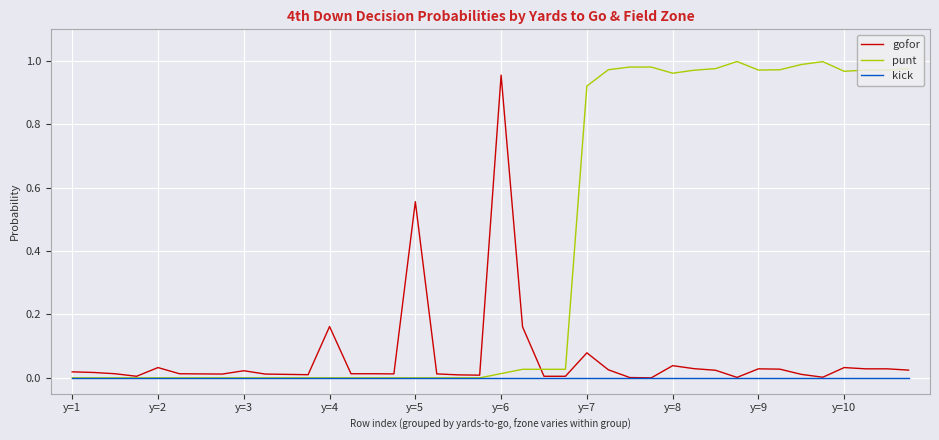

Which series has the largest total across all categories?

punt